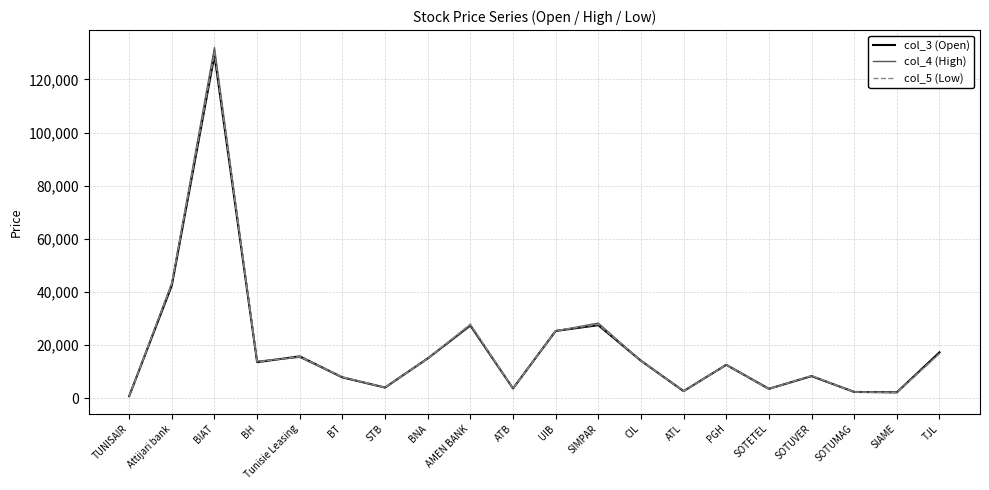

Between BH and ATB, which series saw the biggest shift?

col_4 (High)